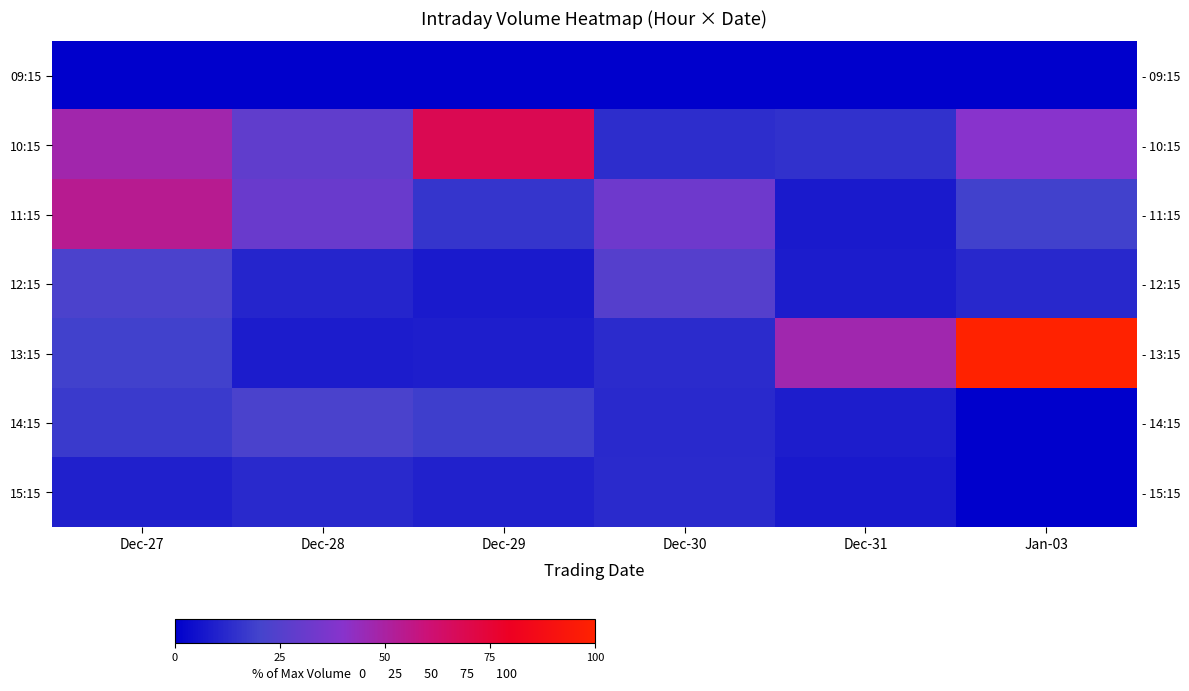

What is the sum of the 13:15 values at Dec-30 and Dec-28?

21.6